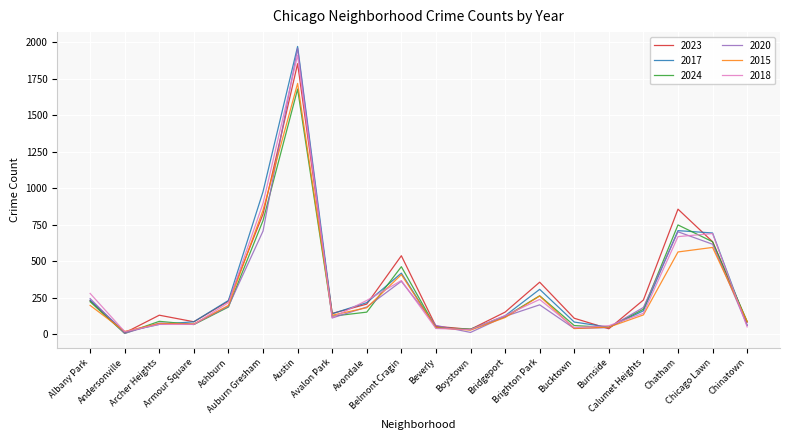

What is the highest value of the 2015 series?

1719